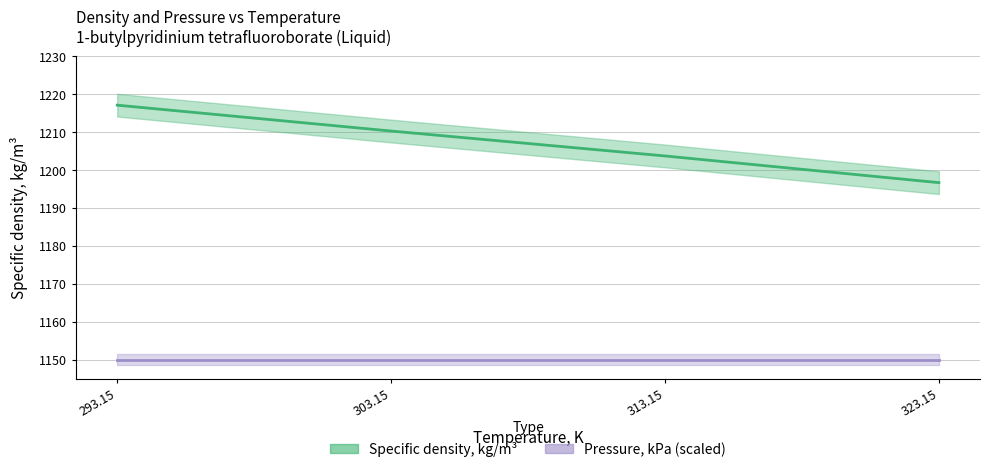

What is the label of the 1st point from the right?

323.15